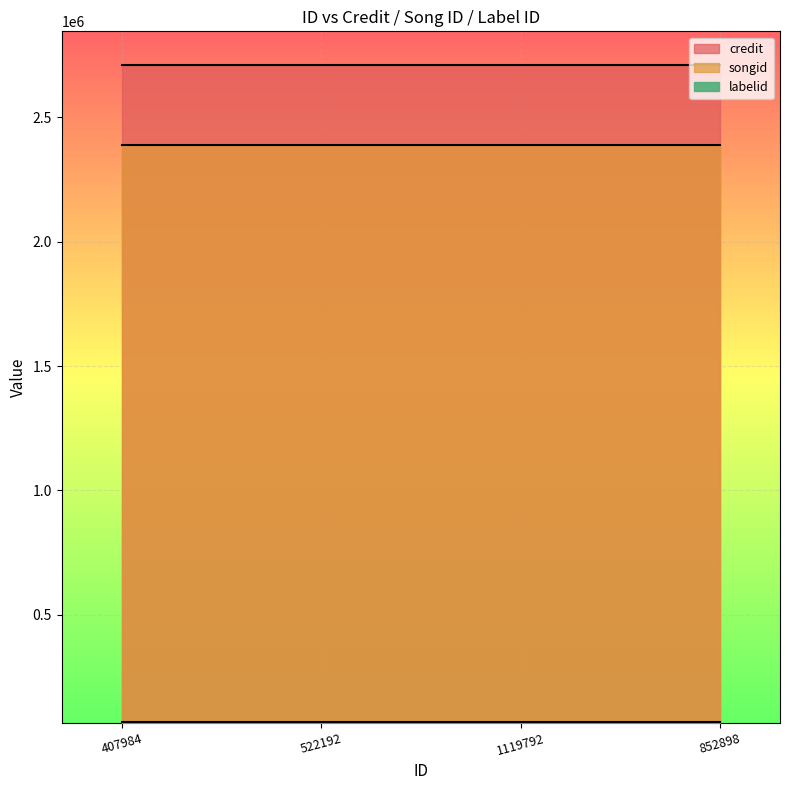

Which series has the widest spread of values?

credit